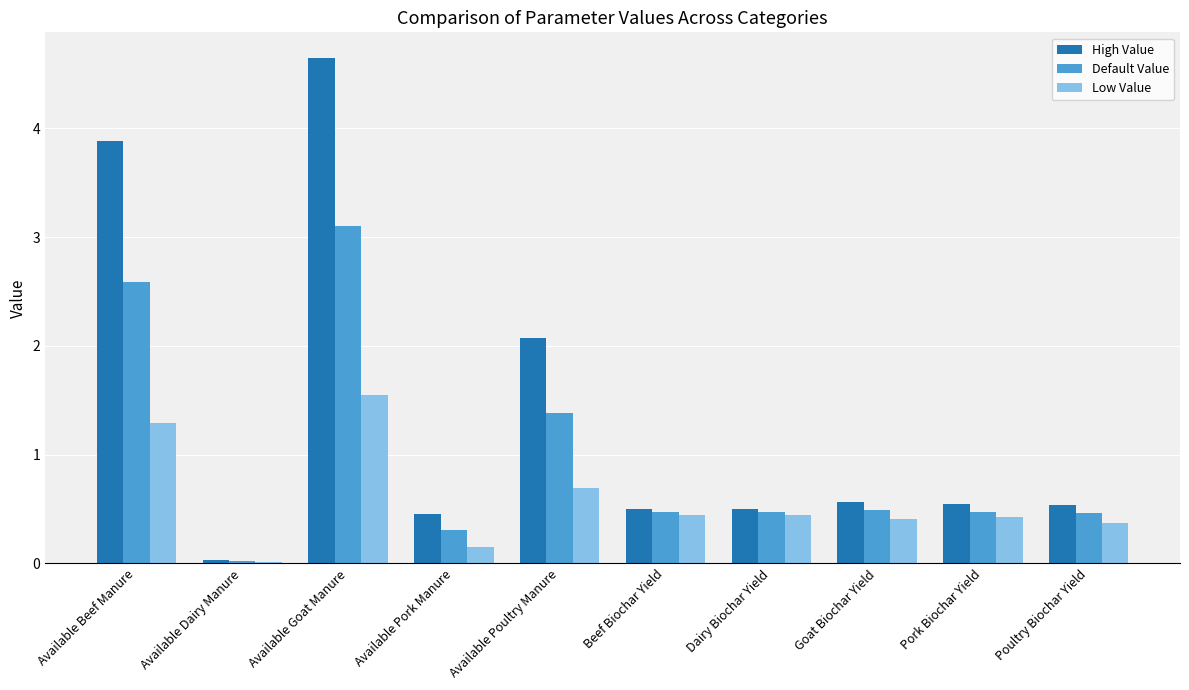

At which category is the sum across all series the highest?

Available Goat Manure